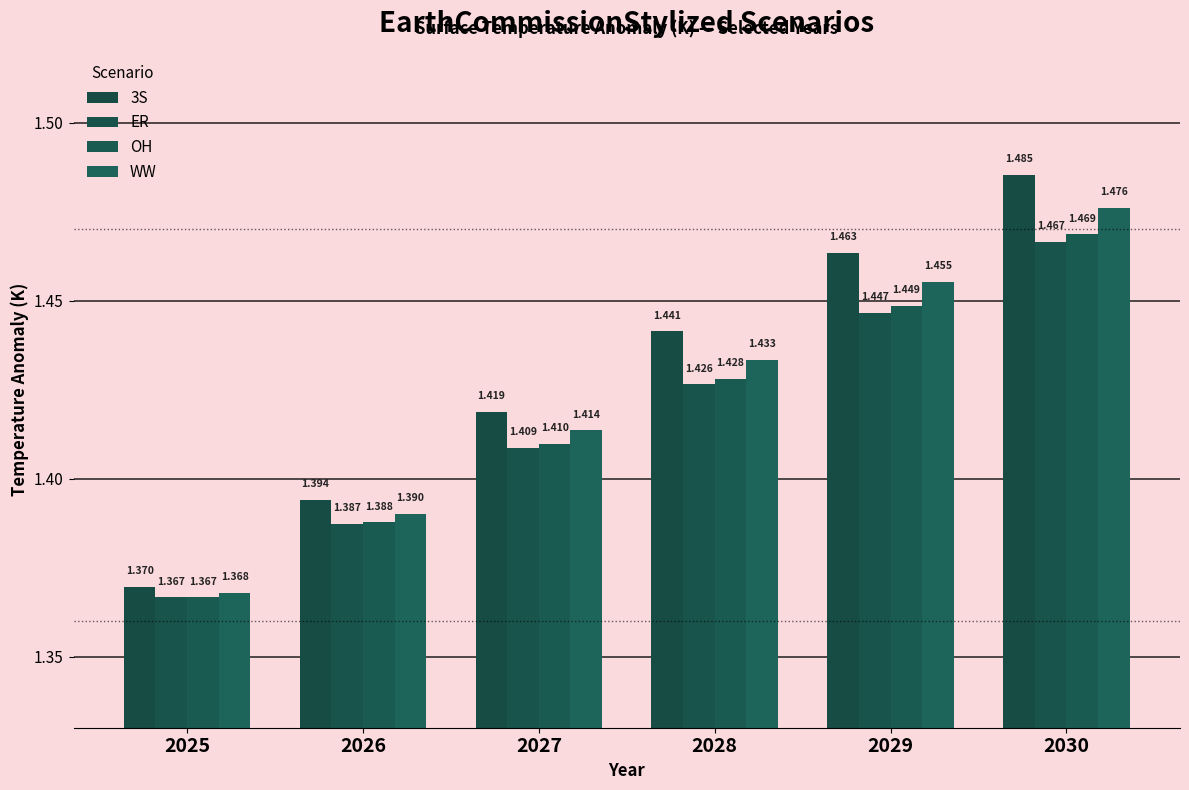

Count the number of categories in the chart.

6